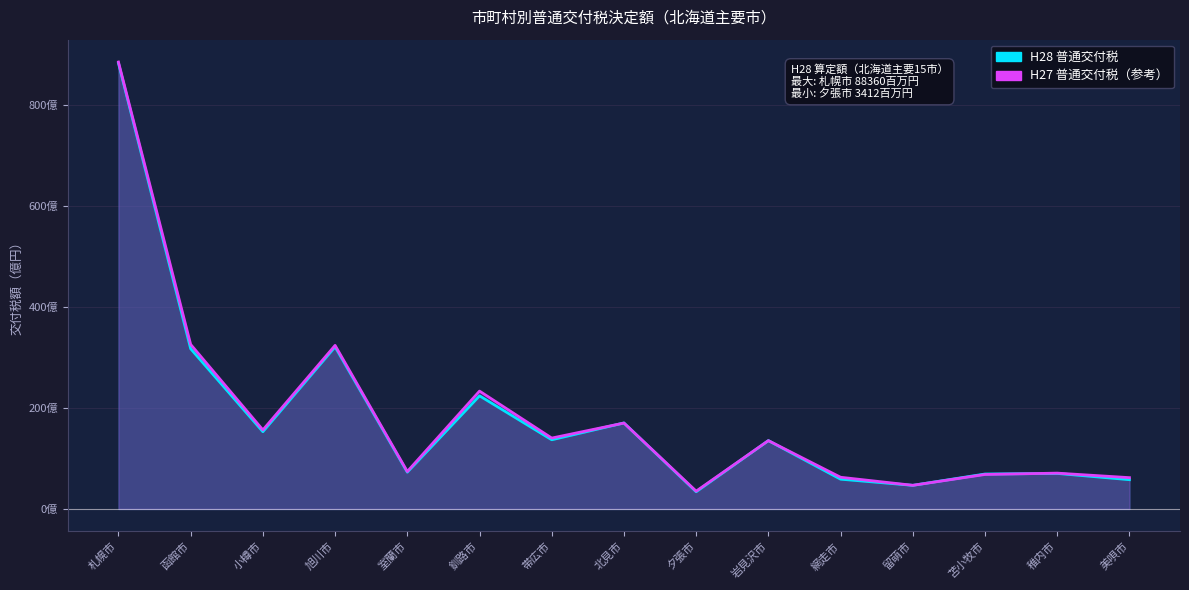

Where is the first local minimum for H28 普通交付税?

小樽市